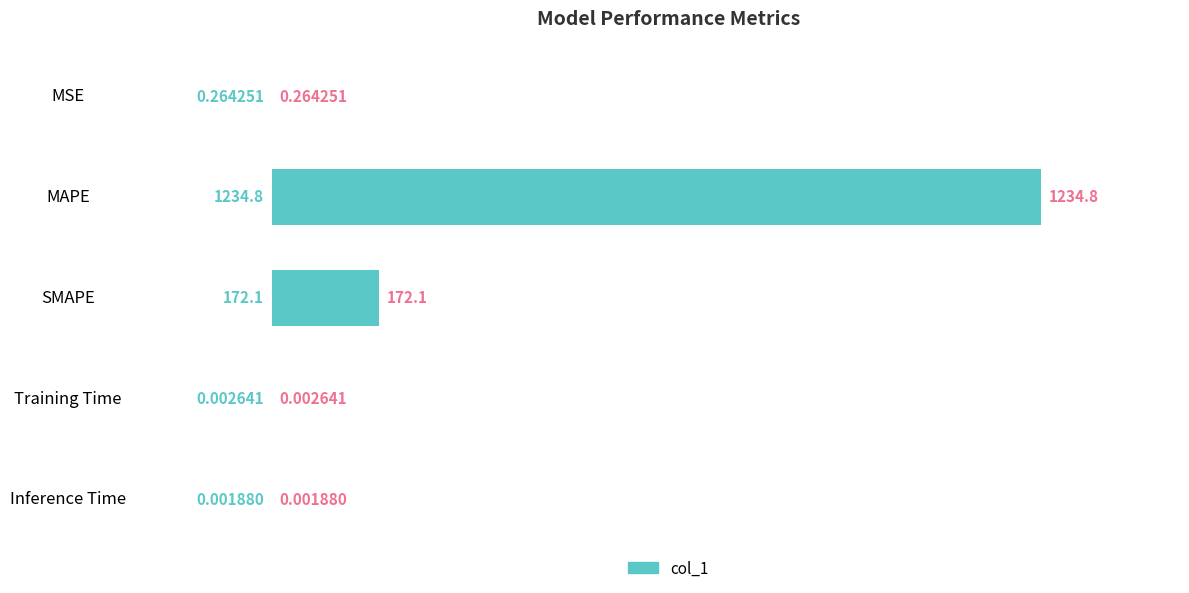

What is the maximum value shown in the chart?

1234.8